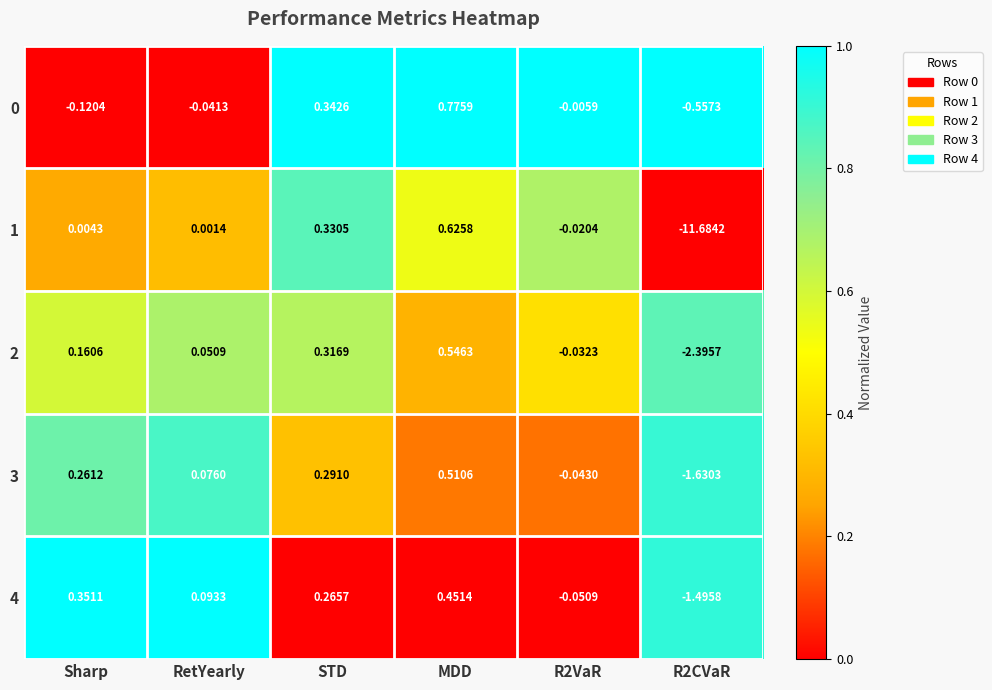

At which category is the sum across all series the highest?

MDD